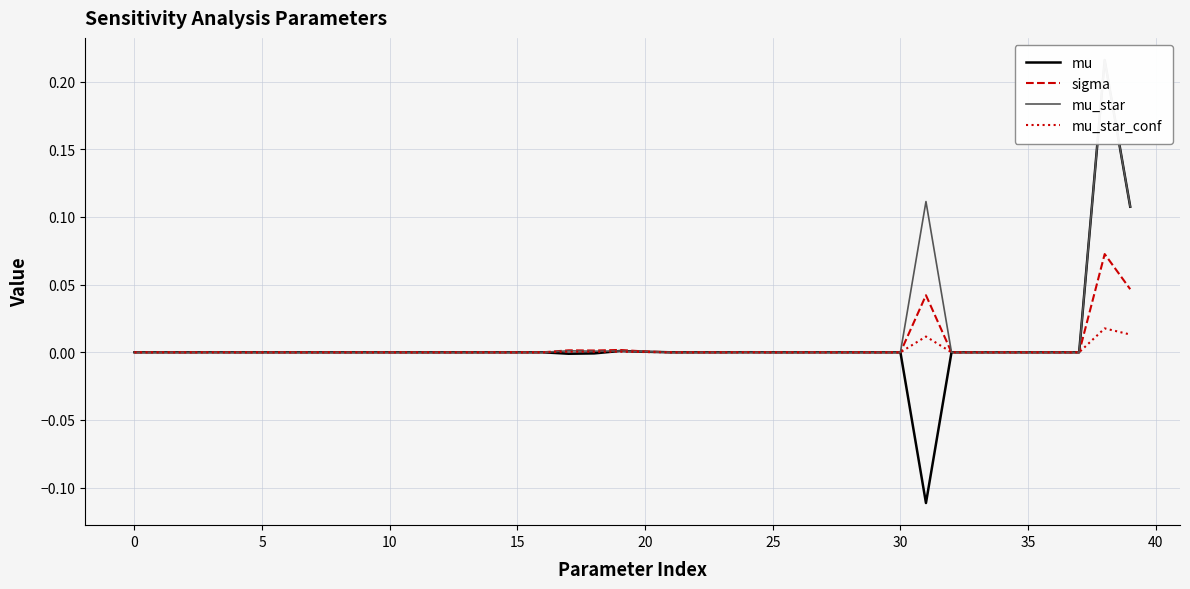

The value of sigma at 21 is 0.0. True or false?

False